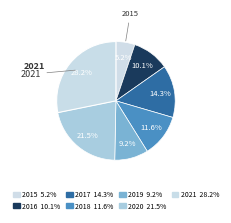

What is the ratio of the value at 2017 to the value at 2015?

2.8